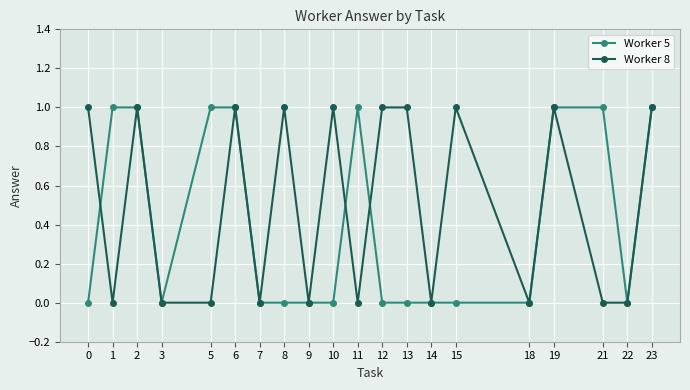

How many lines are shown in the chart?

2